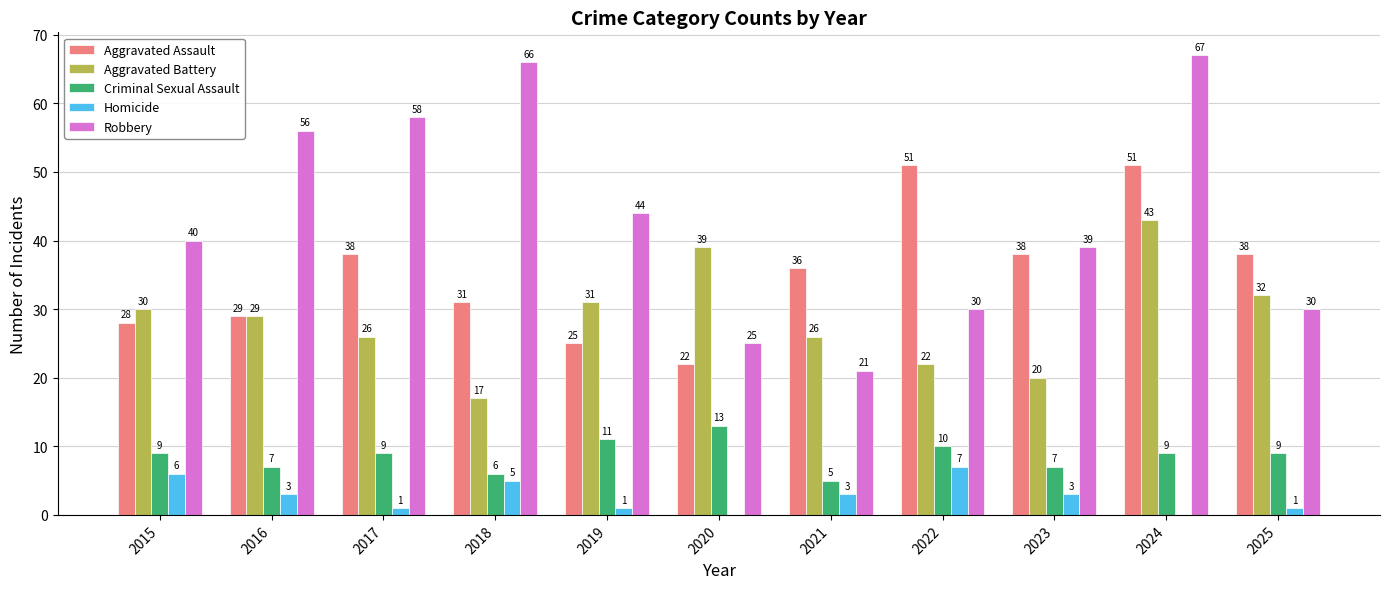

What is the greatest value displayed?

67